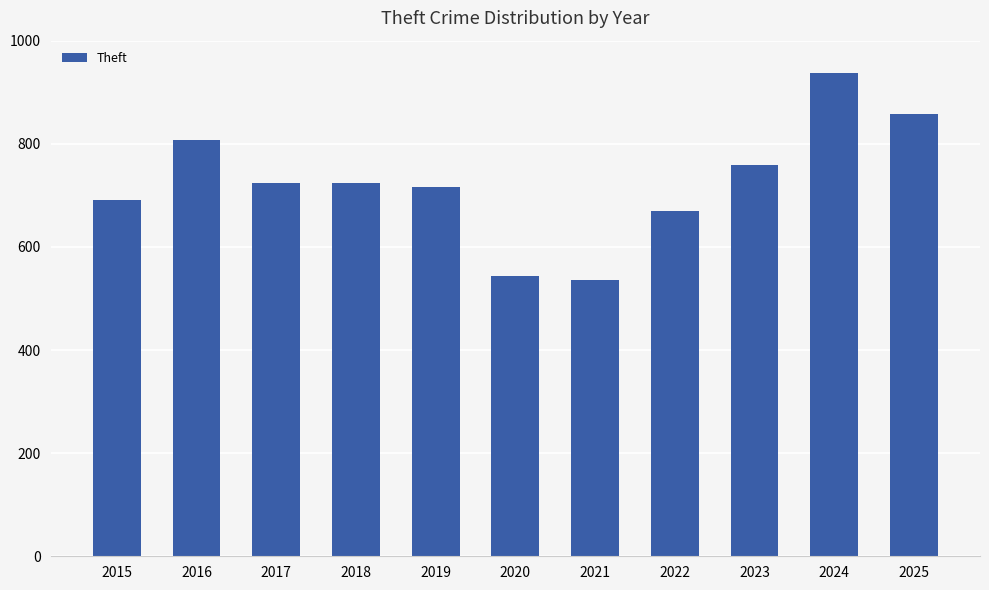

What is the value of the 3rd bar from the left?

723